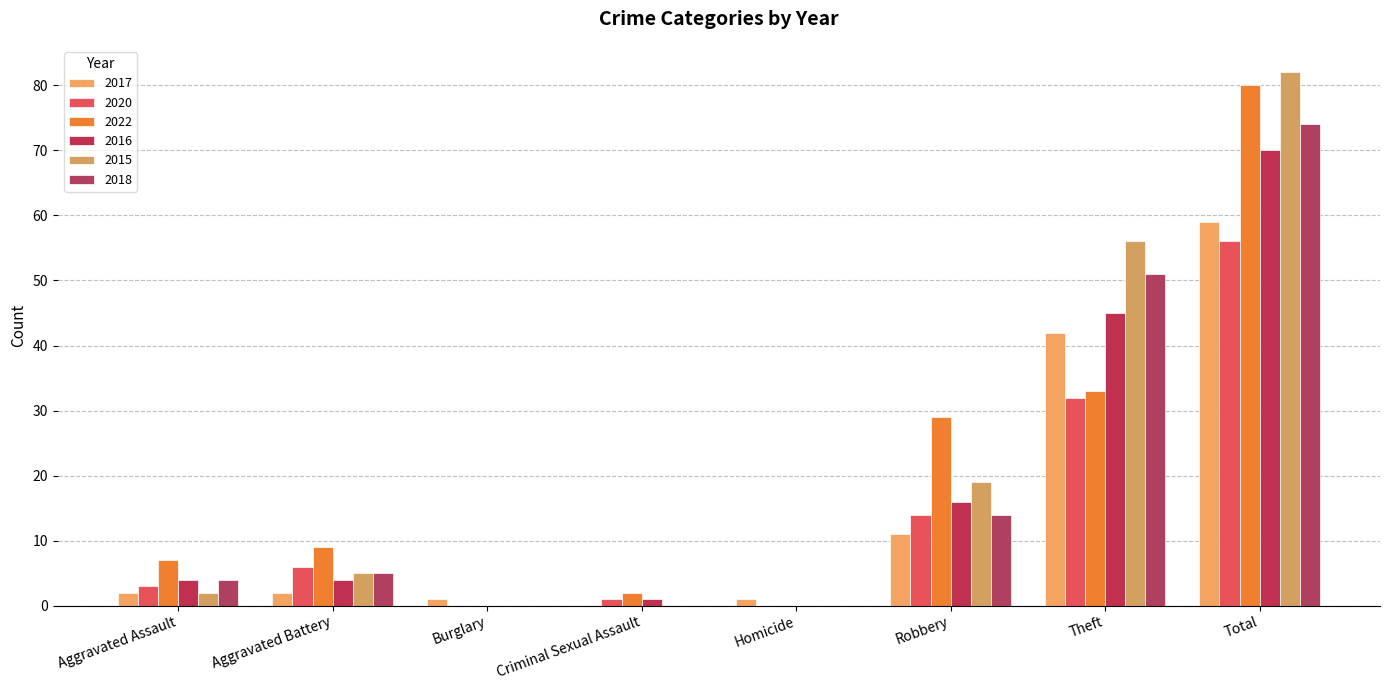

Which series has the largest total across all categories?

2015